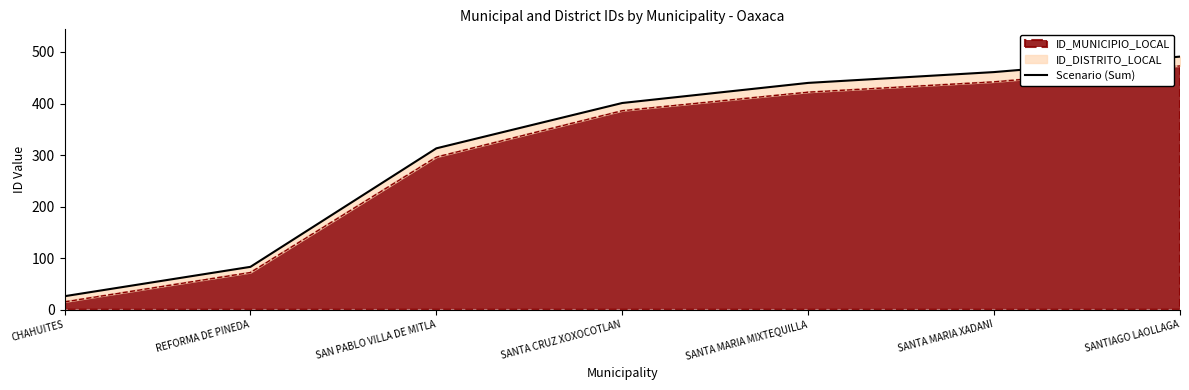

What is the label of the 3rd point from the left?

SAN PABLO VILLA DE MITLA